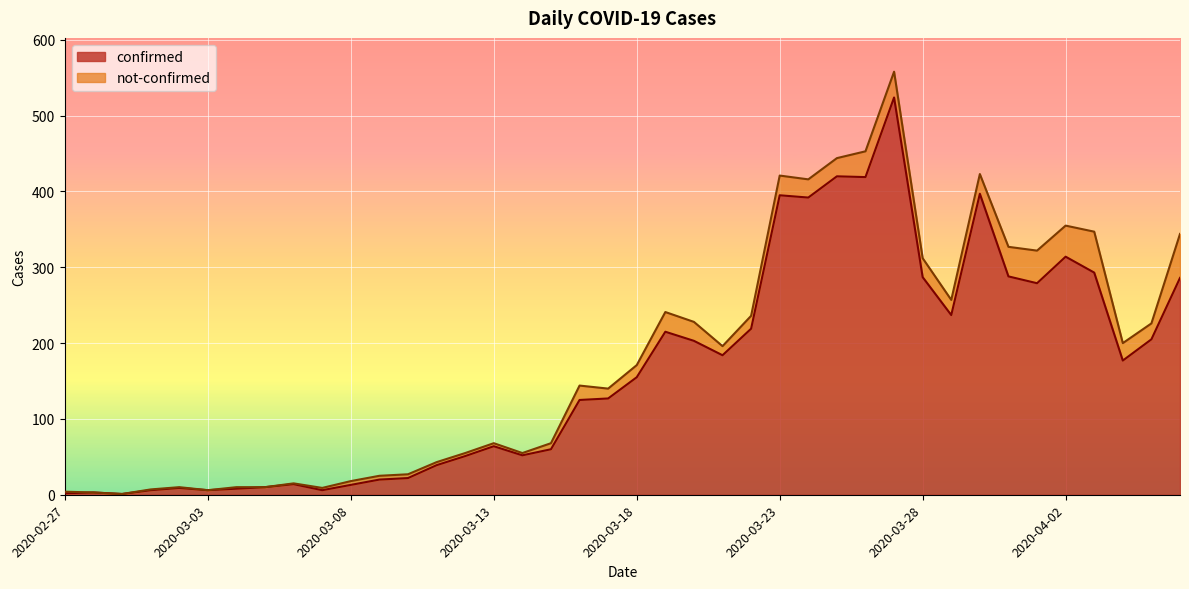

Between 2020-04-02 and 2020-03-06, which is larger?

2020-04-02